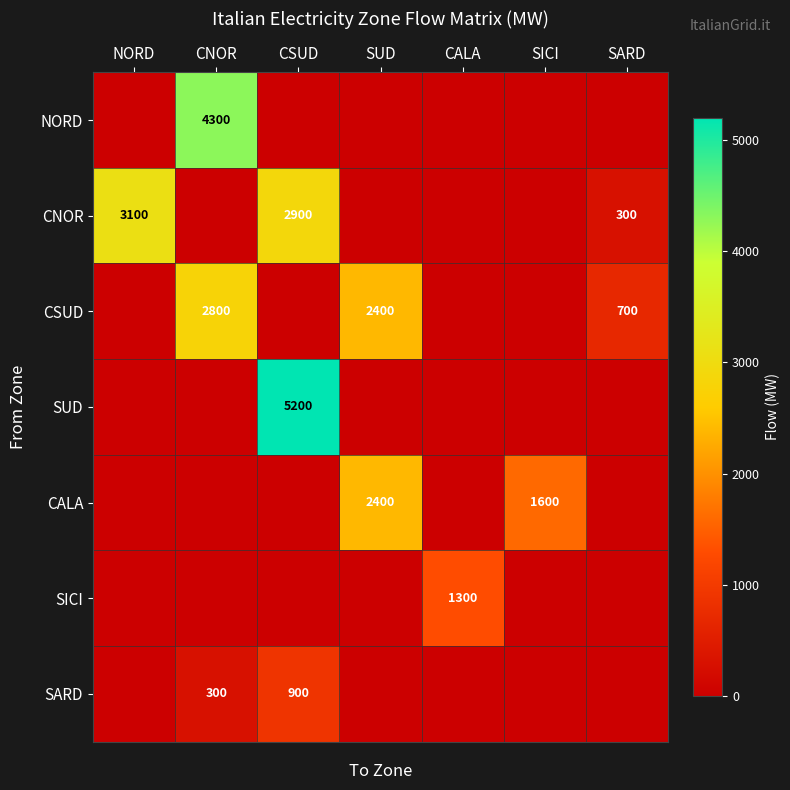

Between SARD and NORD, which is larger?

SARD